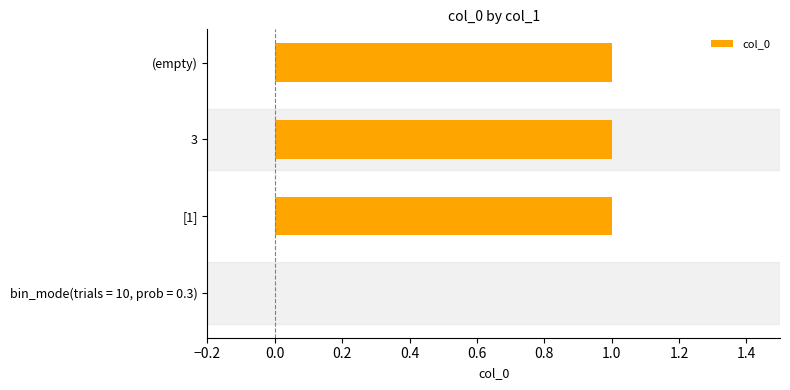

What is the maximum value shown in the chart?

1